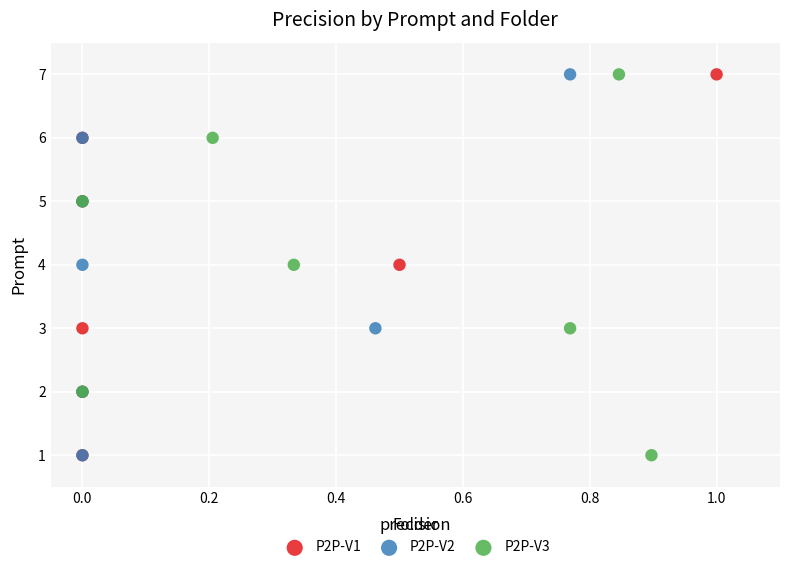

What are all the series names shown in the legend?

P2P-V1, P2P-V2, P2P-V3